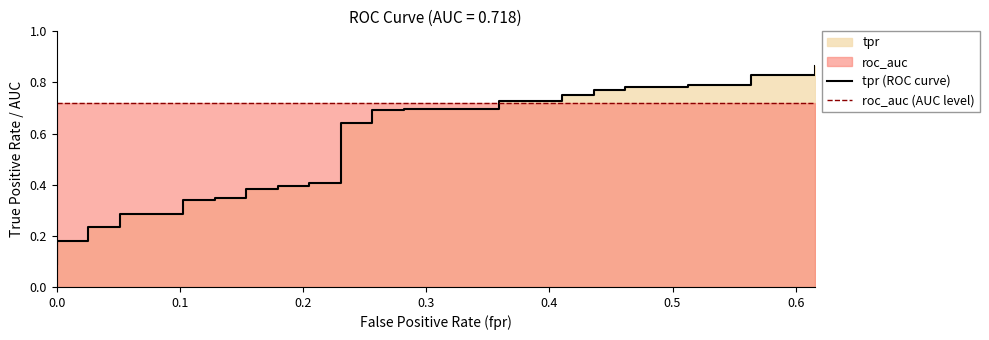

Which series ends up on top after the final intersection of tpr (ROC curve) and roc_auc (AUC level)?

tpr (ROC curve)